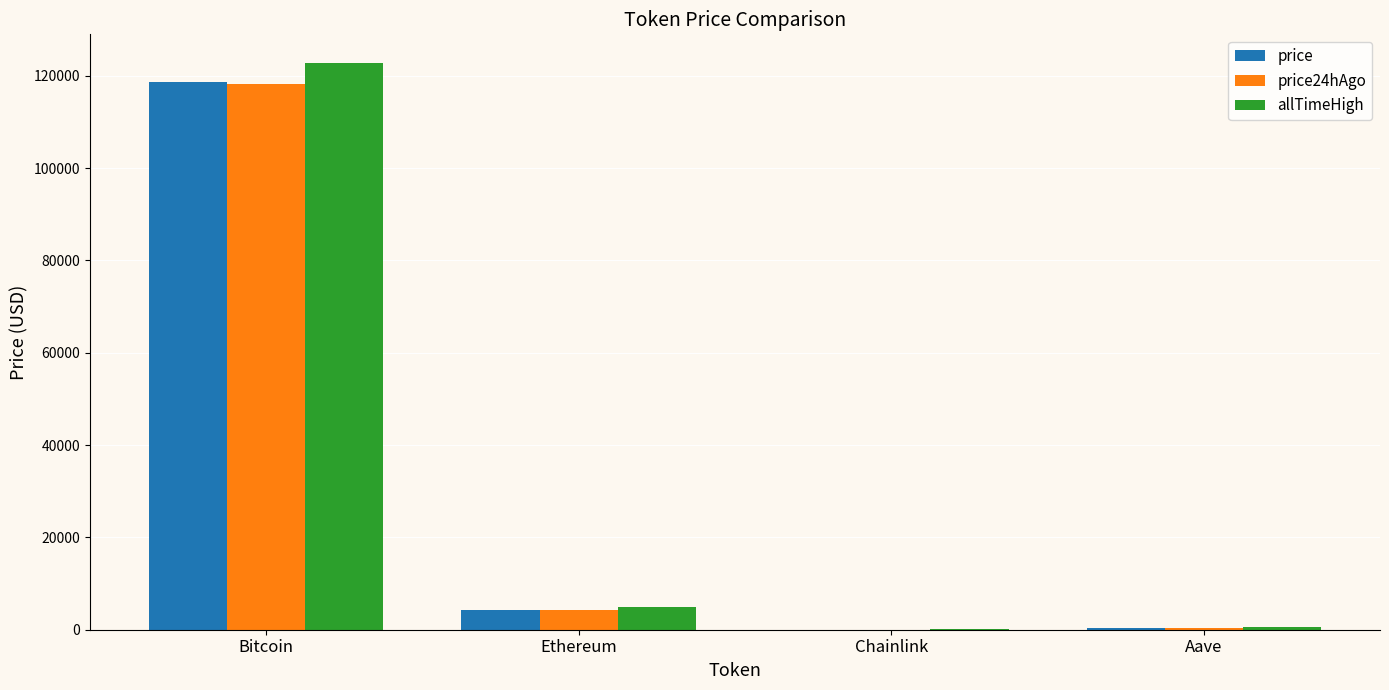

Is it true that allTimeHigh equals 4878.3 at Ethereum?

True